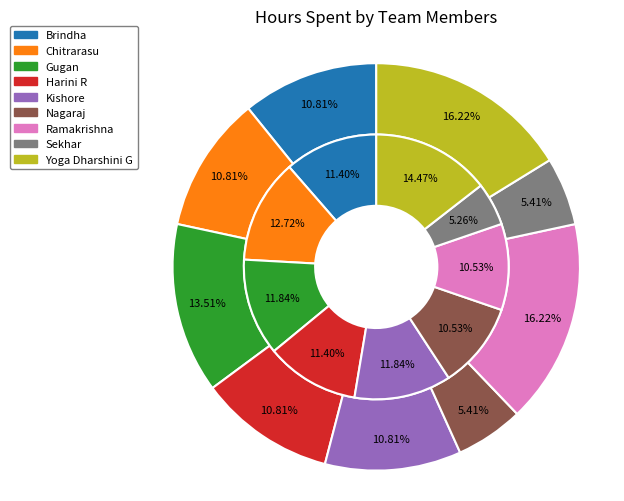

What is the total percentage of Ramakrishna and Nagaraj?

21.6%